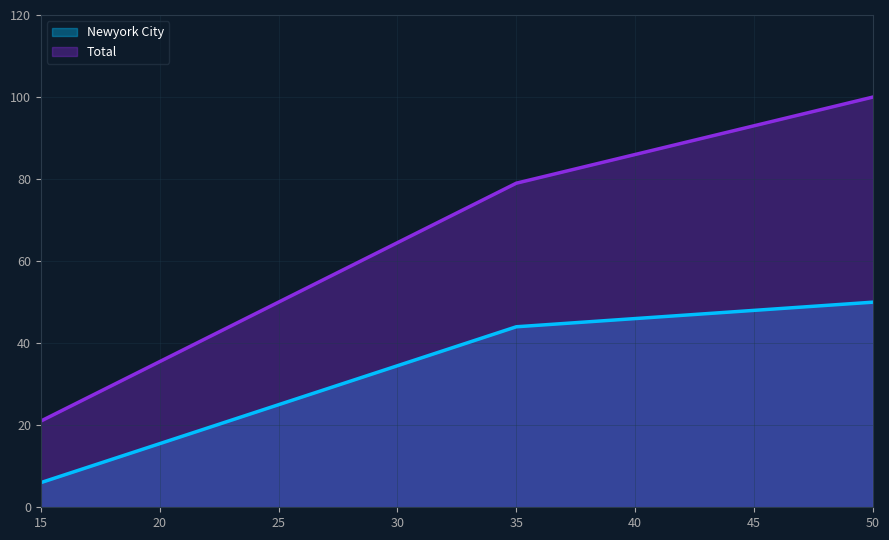

What is the total value across all series at 35?

123